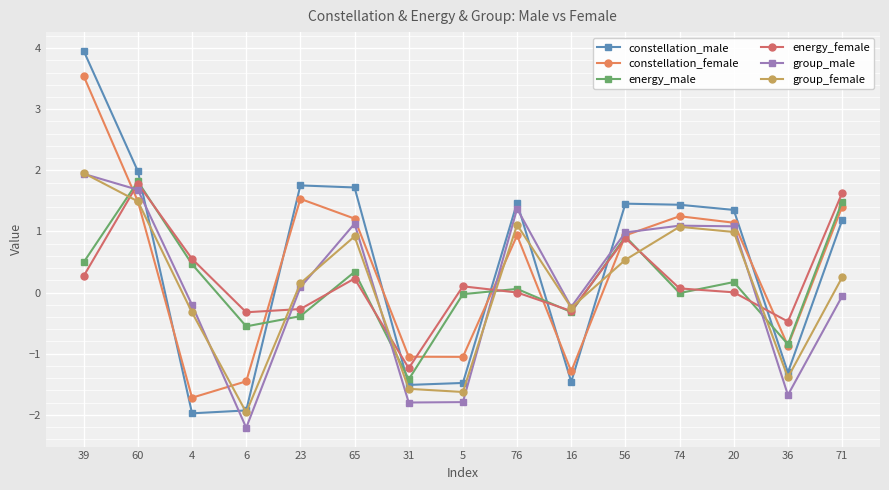

What is the difference between the highest and lowest values at 6?

1.9